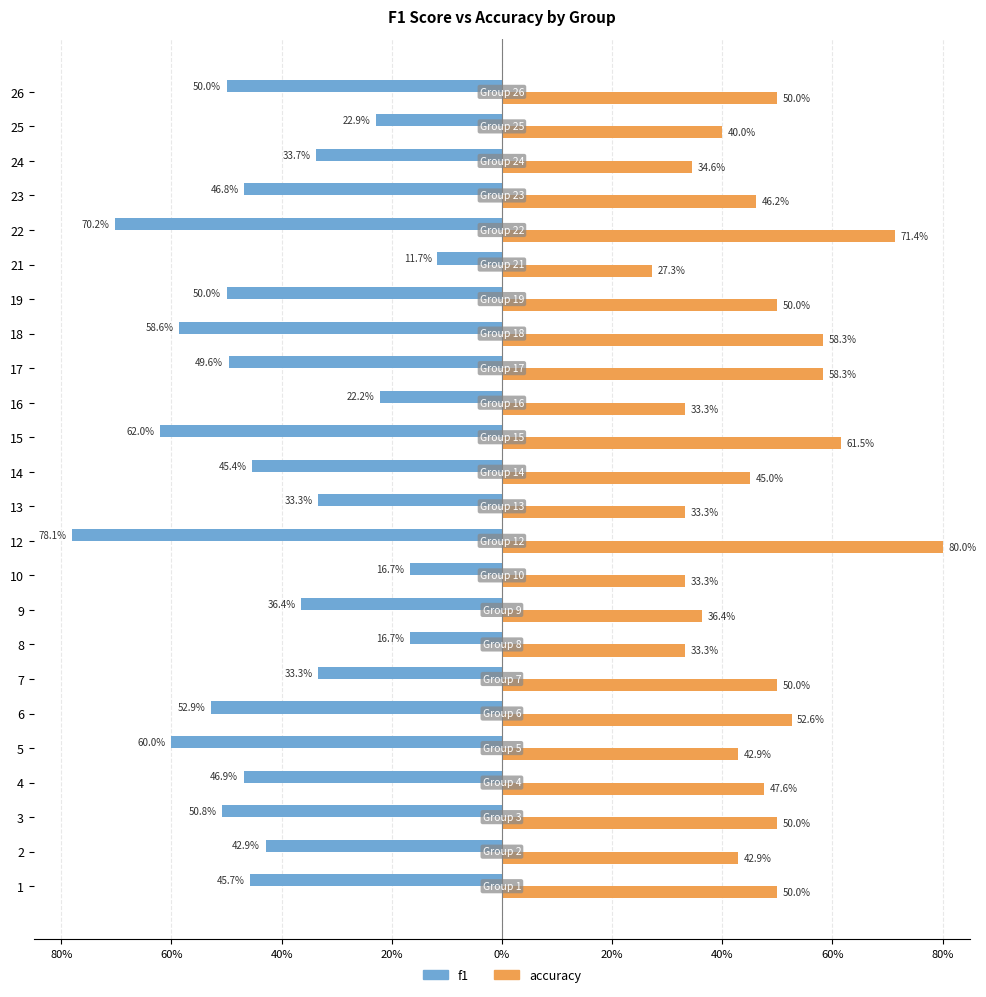

Reading right to left, list all the values displayed in this chart.

f1: -0.5	-0.2	-0.3	-0.5	-0.7	-0.1	-0.5	-0.6	-0.5	-0.2	-0.6	-0.5	-0.3	-0.8	-0.2	-0.4	-0.2	-0.3	-0.5	-0.6	-0.5	-0.5	-0.4	-0.5
accuracy: 0.5	0.4	0.3	0.5	0.7	0.3	0.5	0.6	0.6	0.3	0.6	0.5	0.3	0.8	0.3	0.4	0.3	0.5	0.5	0.4	0.5	0.5	0.4	0.5